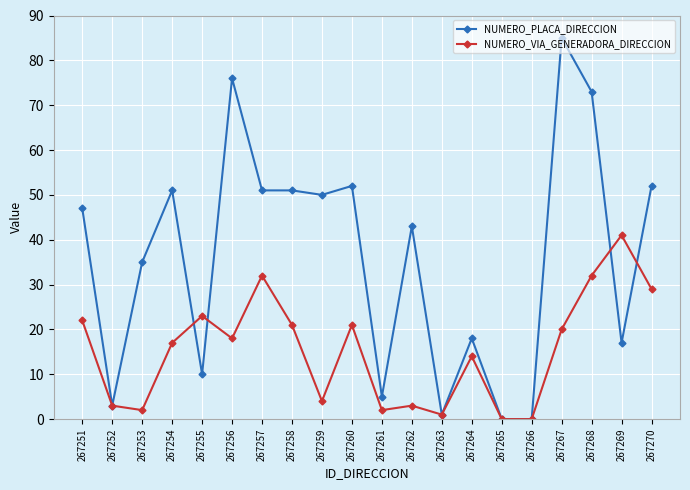

Where is the first local maximum for NUMERO_PLACA_DIRECCION?

267254